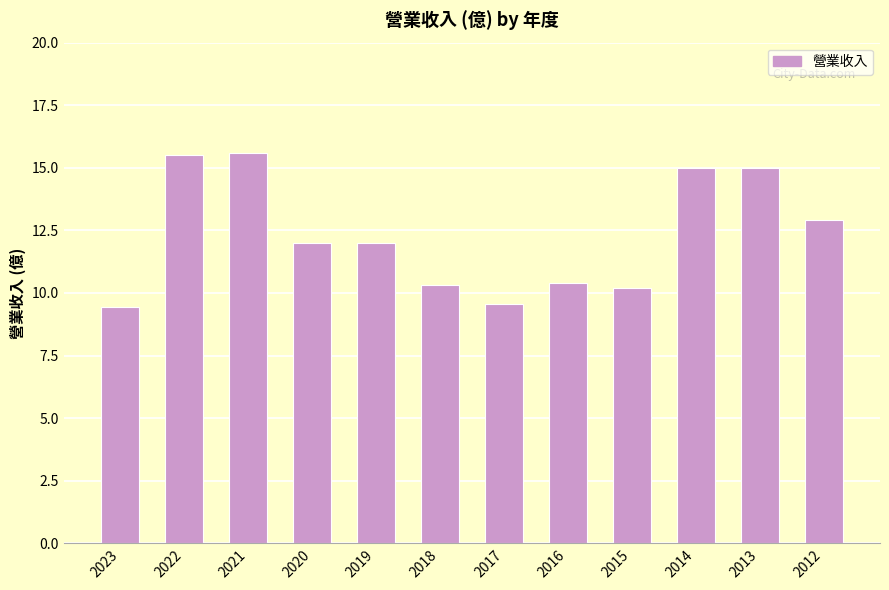

What is the maximum value shown in the chart?

15.6